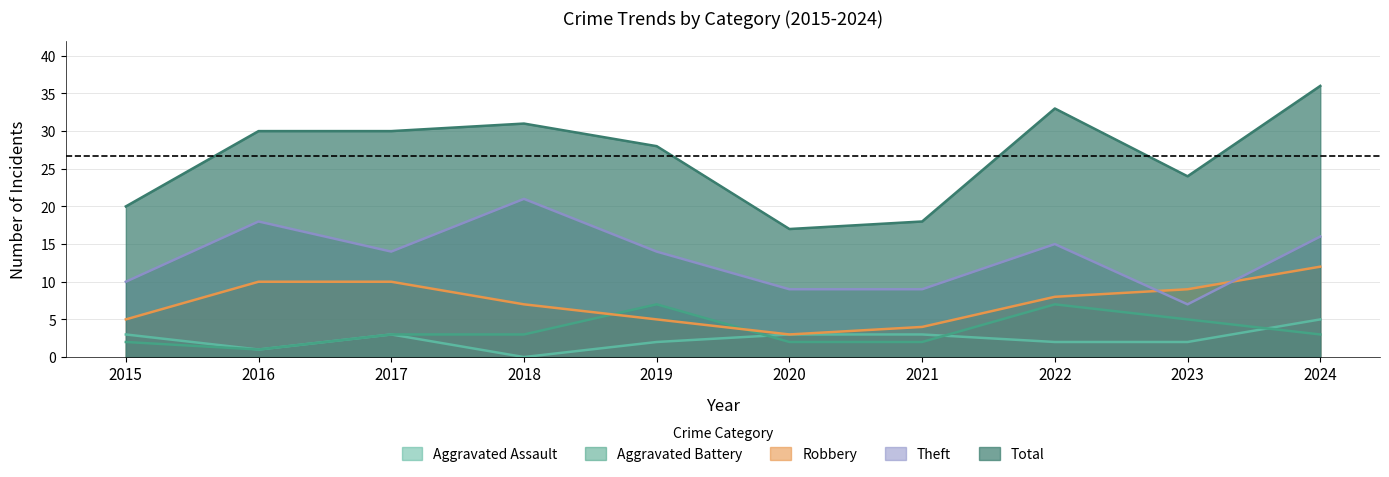

Reading right to left, extract all data points from this chart.

Aggravated Assault: 2024=5	2023=2	2022=2	2021=3	2020=3	2019=2	2018=0	2017=3	2016=1	2015=3
Aggravated Battery: 2024=3	2023=5	2022=7	2021=2	2020=2	2019=7	2018=3	2017=3	2016=1	2015=2
Robbery: 2024=12	2023=9	2022=8	2021=4	2020=3	2019=5	2018=7	2017=10	2016=10	2015=5
Theft: 2024=16	2023=7	2022=15	2021=9	2020=9	2019=14	2018=21	2017=14	2016=18	2015=10
Total: 2024=36	2023=24	2022=33	2021=18	2020=17	2019=28	2018=31	2017=30	2016=30	2015=20